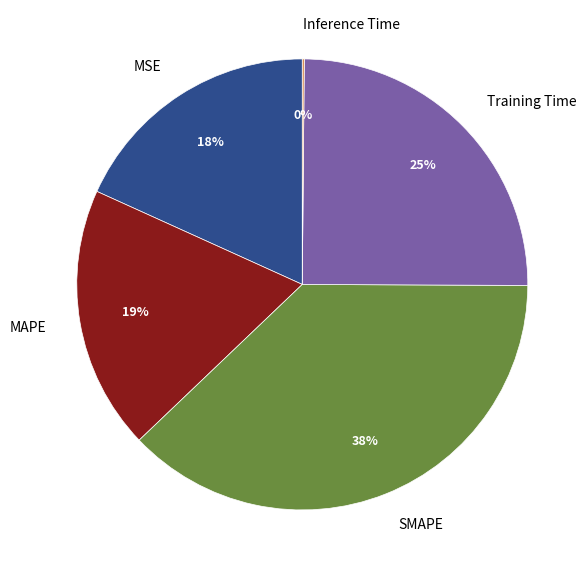

To the nearest percent, what is the combined percentage of MSE and Training Time?

43%